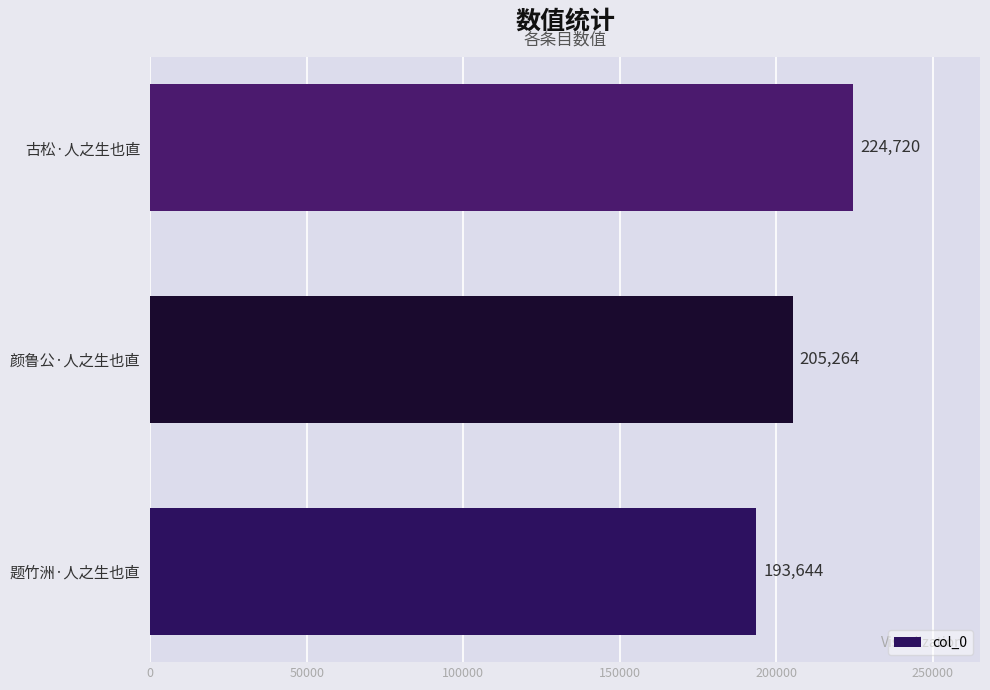

What is the difference between the maximum and minimum values?

31076